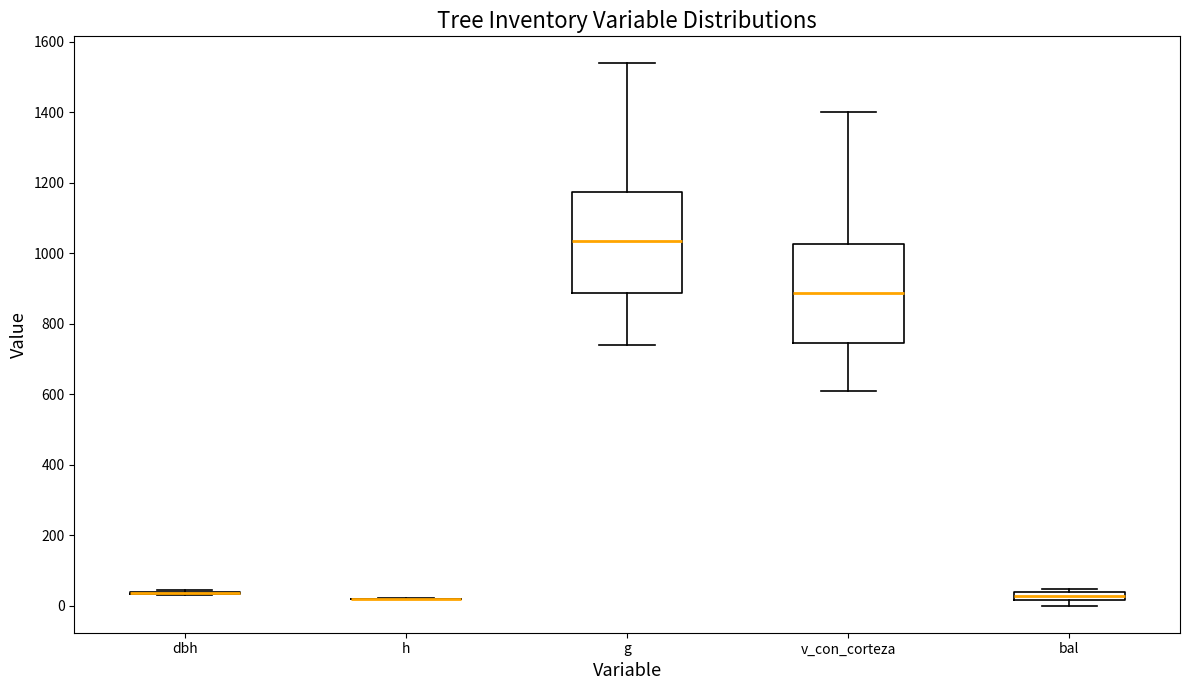

Where does the median line of the box for g sit on the y-axis? The values are not printed on the chart, so give them approximately, as read against the axis.

1040